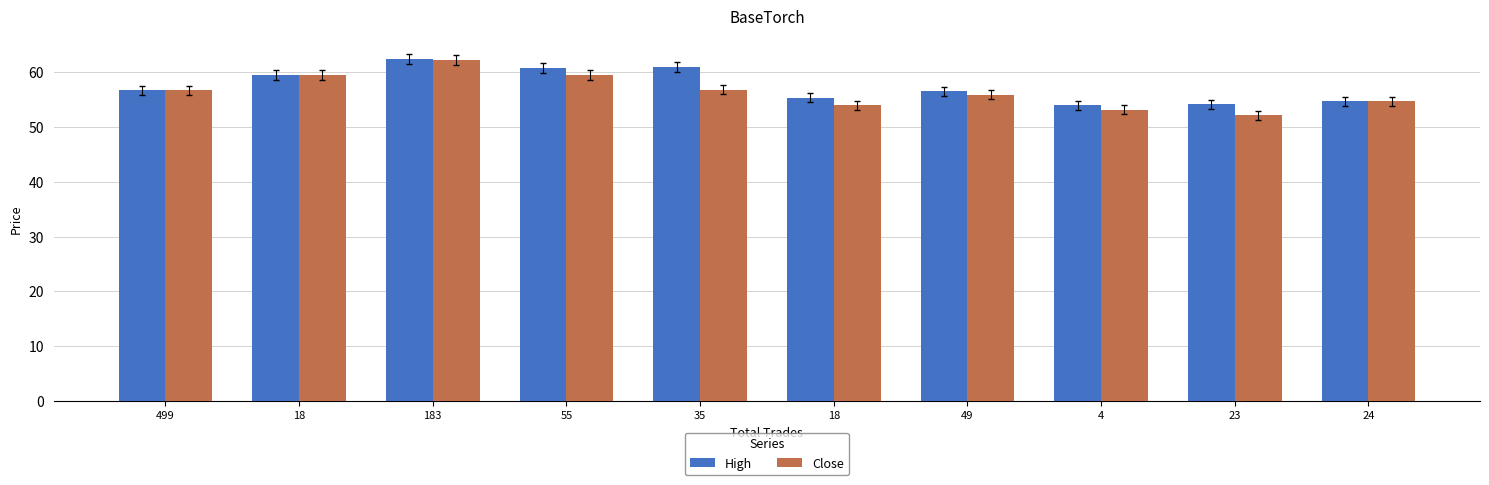

How many groups of bars are there?

10